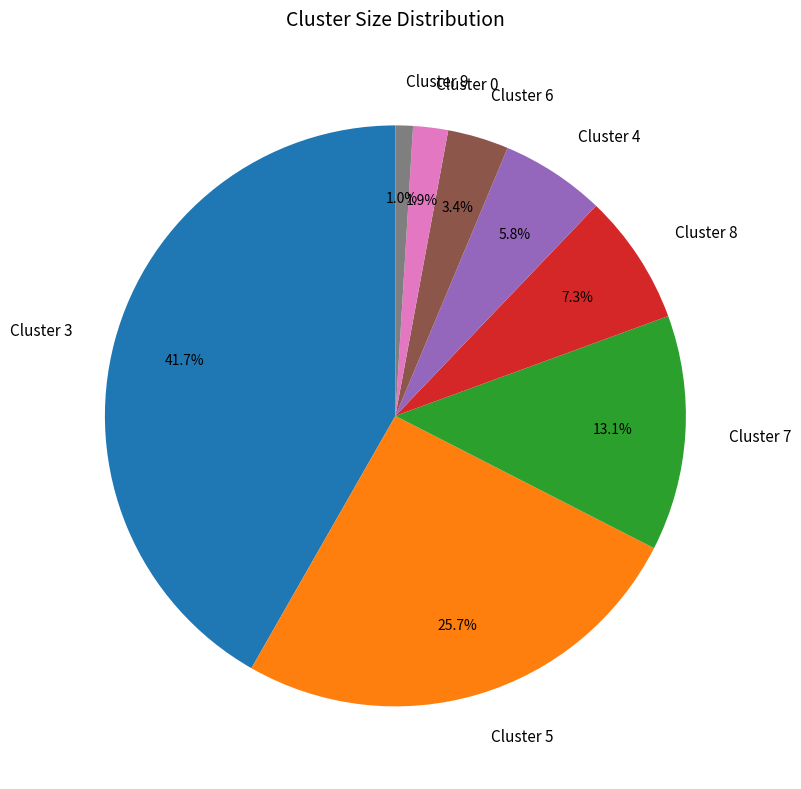

Count the number of slices in the pie.

8